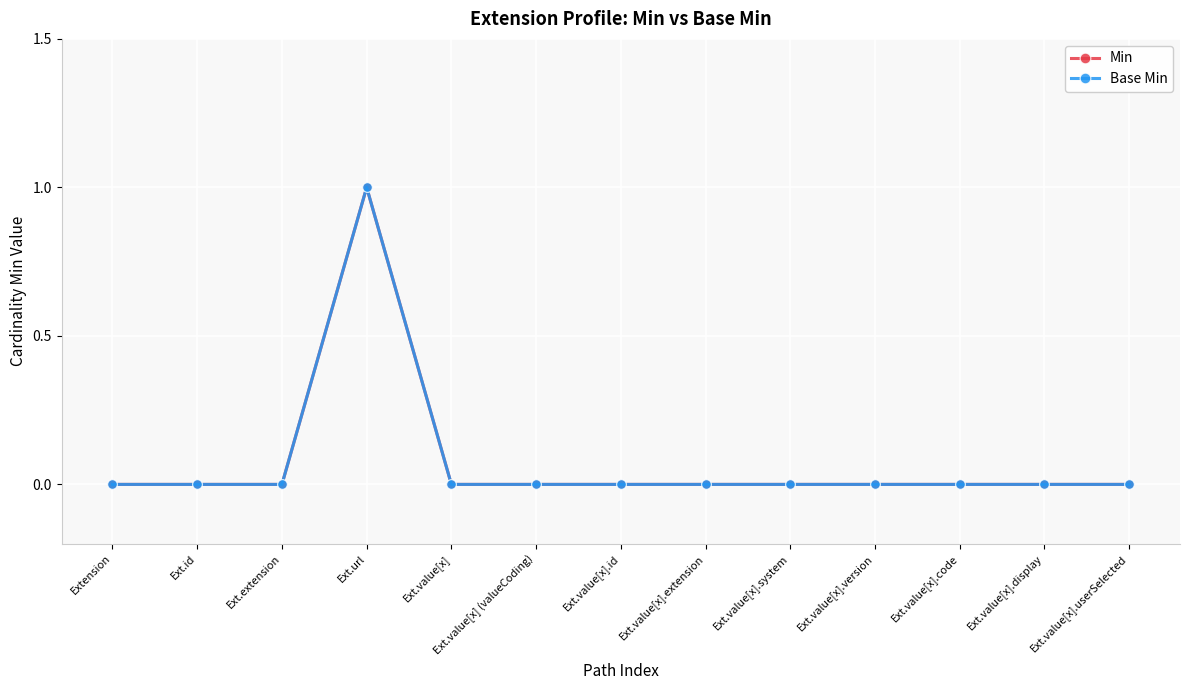

Where is Min nearest to the value 0?

Extension